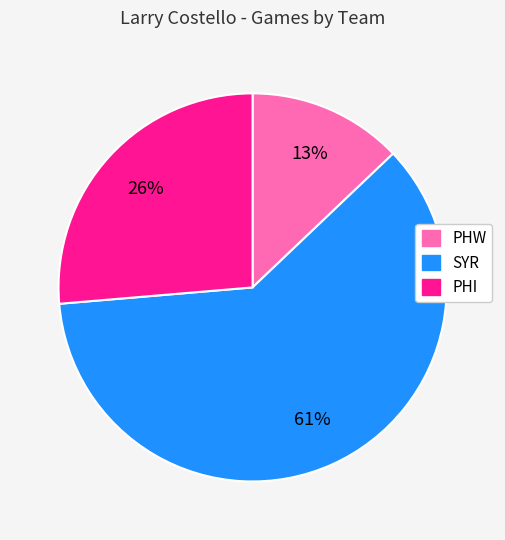

To the nearest percent, what is the average slice percentage?

33%